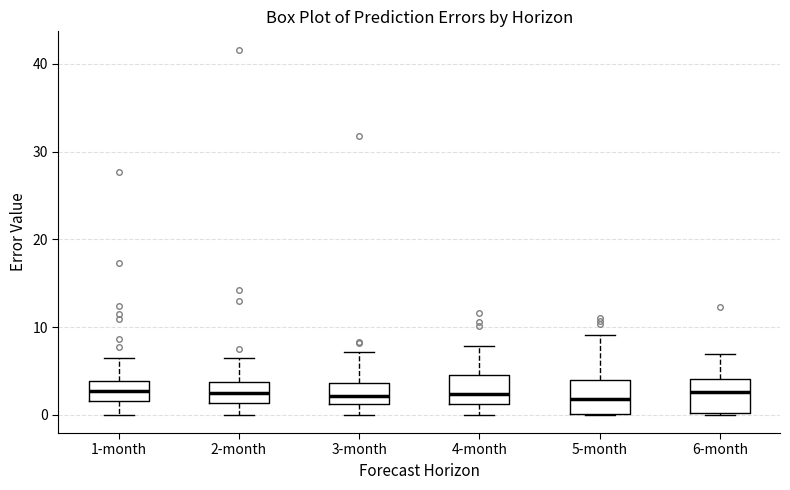

Where does the median line of the box for 5-month sit on the y-axis? The values are not printed on the chart, so give them approximately, as read against the axis.

2